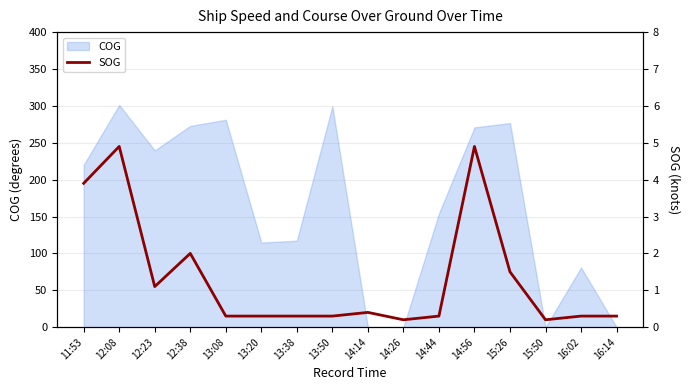

How many interior local valleys (lower than both neighbors) does the data have?

3